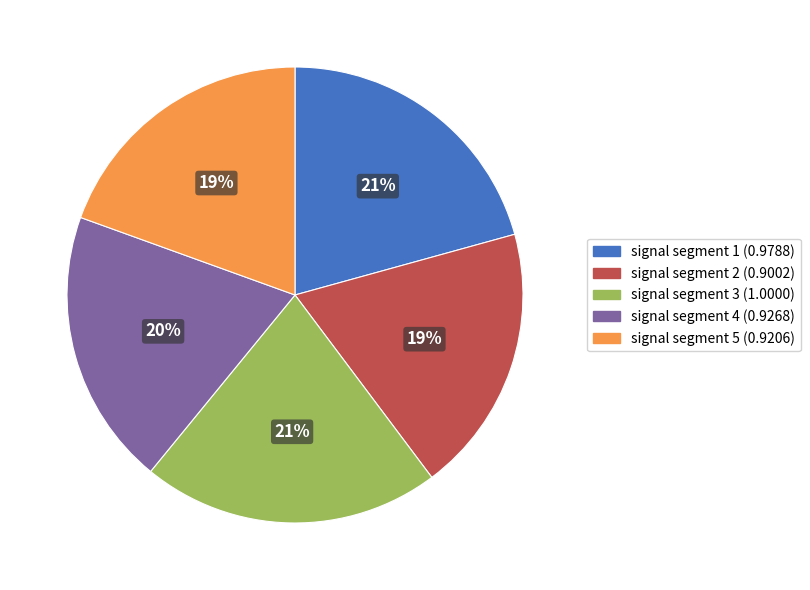

Does any single category account for the majority?

No